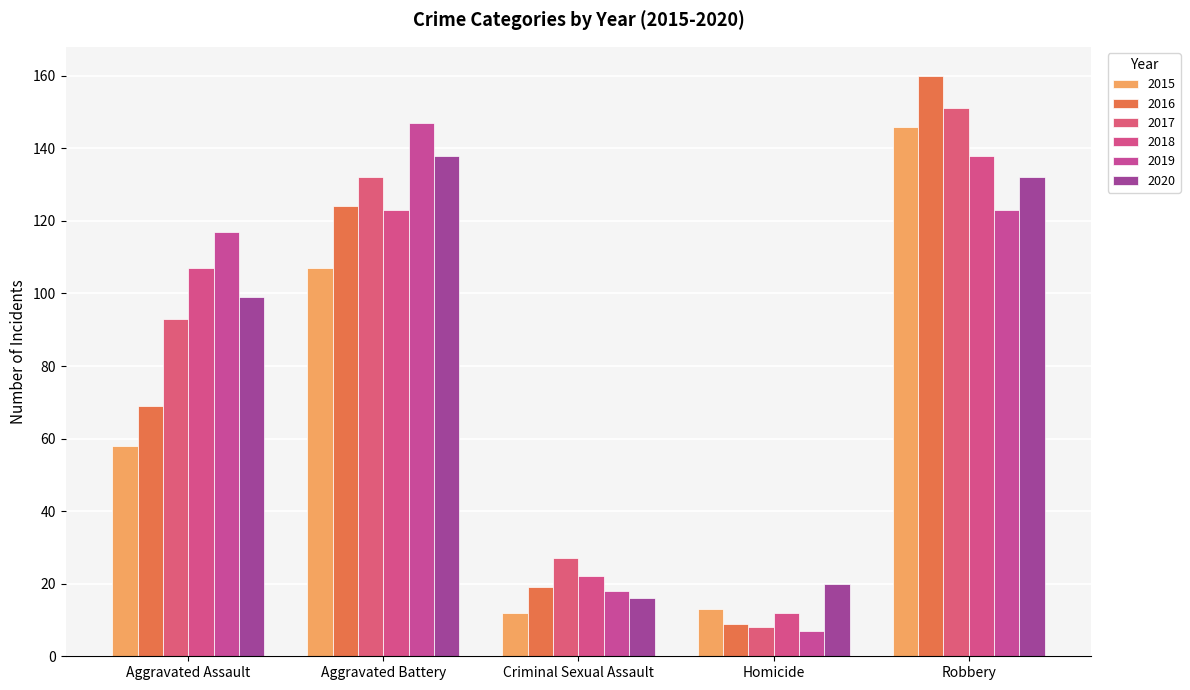

Reading right to left, extract all data points from this chart.

2015: Robbery=146	Homicide=13	Criminal Sexual Assault=12	Aggravated Battery=107	Aggravated Assault=58
2016: Robbery=160	Homicide=9	Criminal Sexual Assault=19	Aggravated Battery=124	Aggravated Assault=69
2017: Robbery=151	Homicide=8	Criminal Sexual Assault=27	Aggravated Battery=132	Aggravated Assault=93
2018: Robbery=138	Homicide=12	Criminal Sexual Assault=22	Aggravated Battery=123	Aggravated Assault=107
2019: Robbery=123	Homicide=7	Criminal Sexual Assault=18	Aggravated Battery=147	Aggravated Assault=117
2020: Robbery=132	Homicide=20	Criminal Sexual Assault=16	Aggravated Battery=138	Aggravated Assault=99